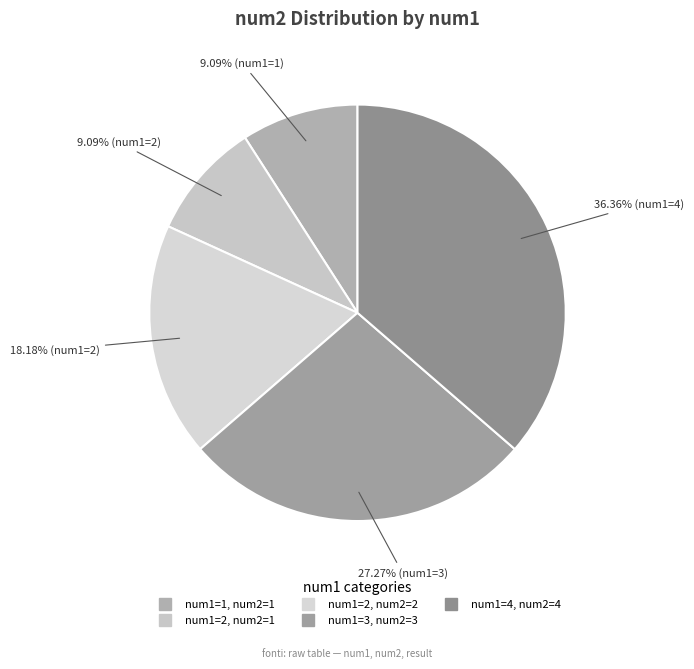

What is the smallest slice in the pie chart?

1